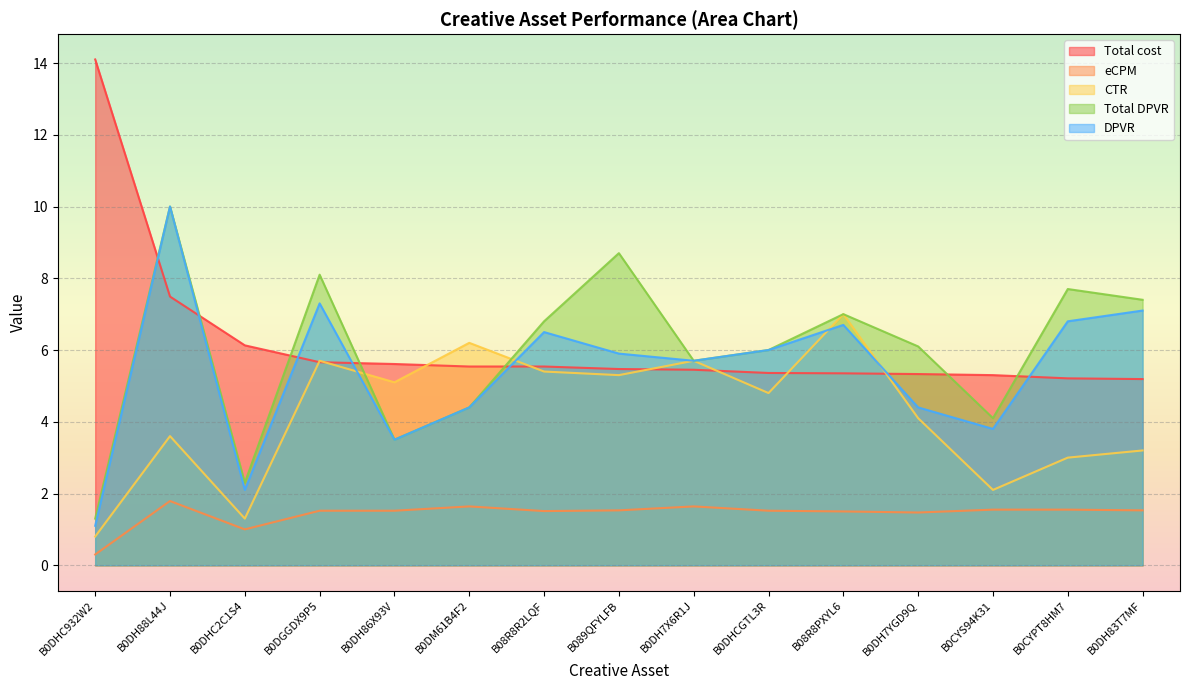

Does the chart display data point markers on the line(s)?

No